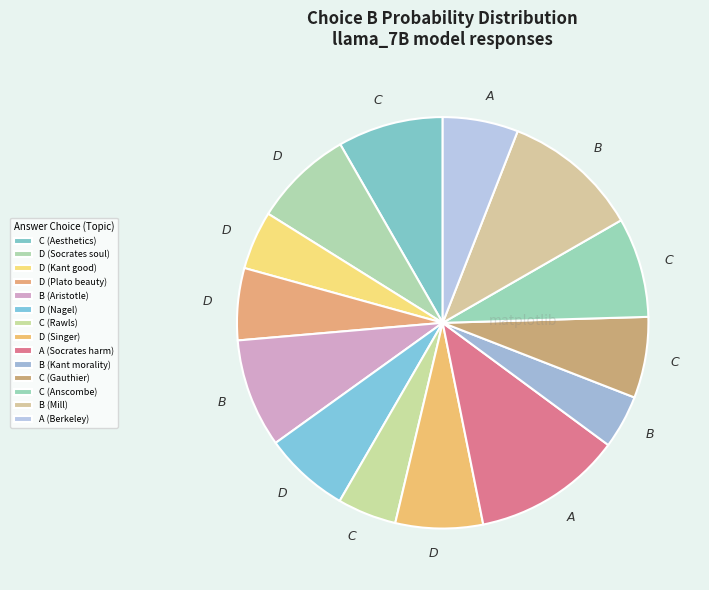

What is the largest slice in the pie chart?

A (Socrates harm)